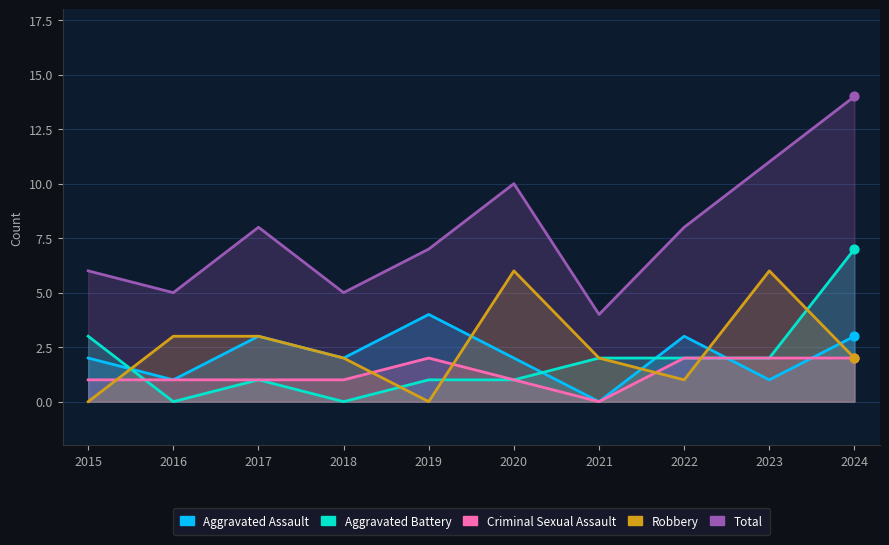

What are all the series names shown in the legend?

Aggravated Assault, Aggravated Battery, Criminal Sexual Assault, Robbery, Total